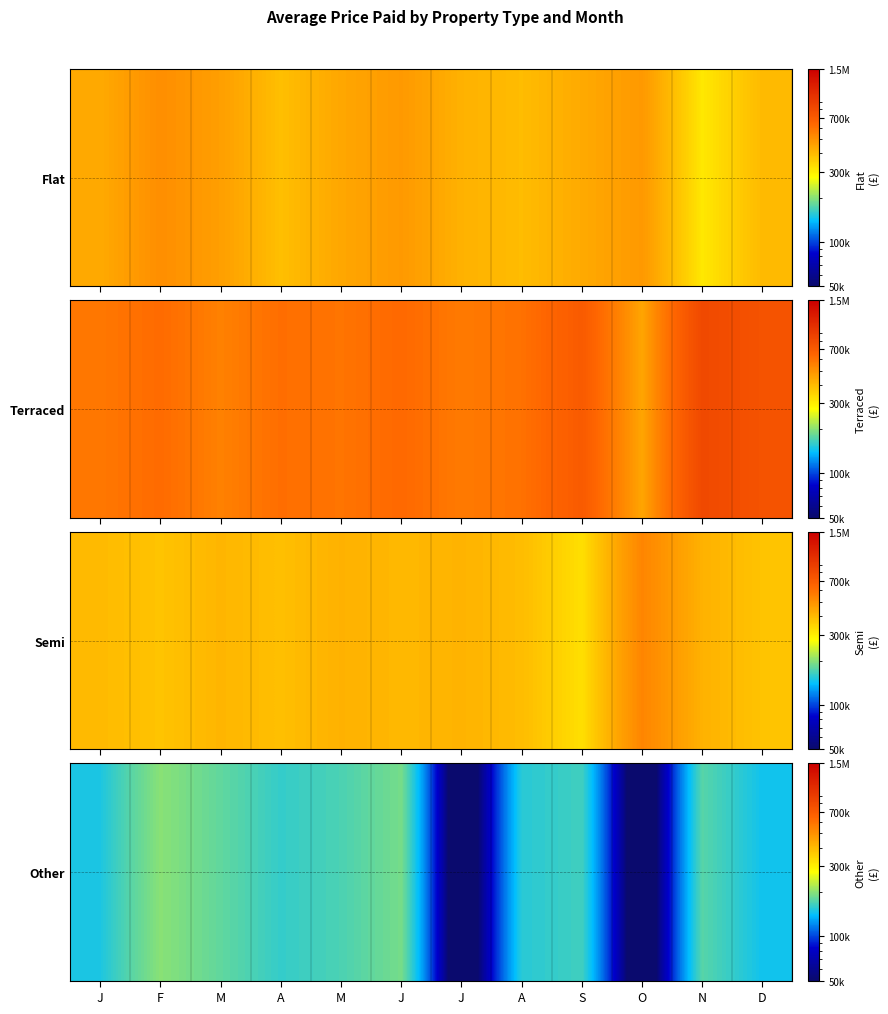

What is the approximate value at S, to the nearest 10?

165000